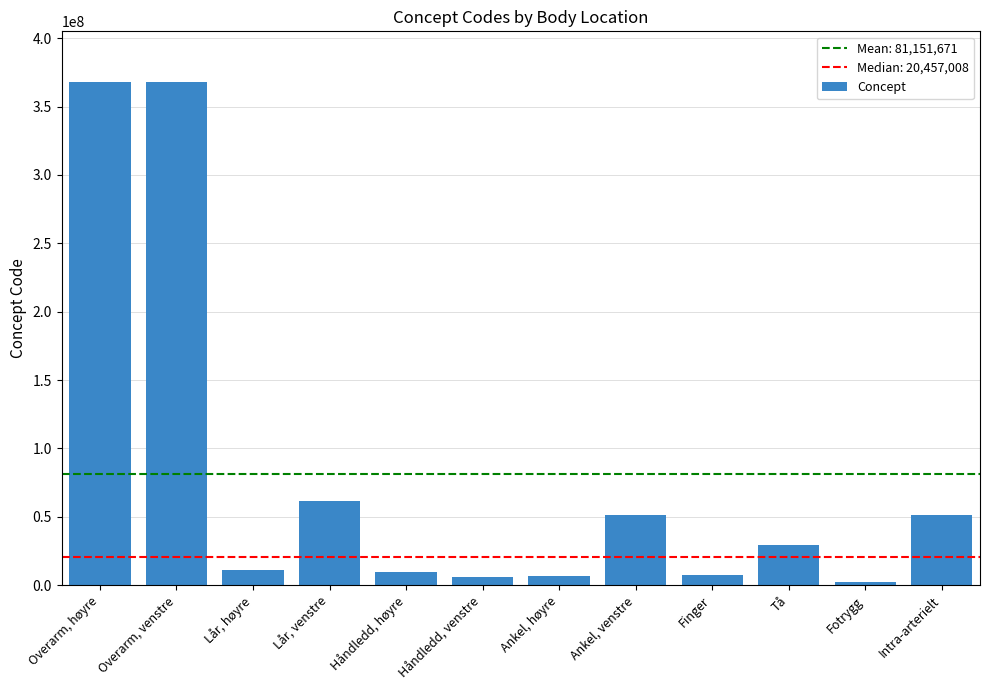

At which label does the data first exceed 29707007?

Overarm, høyre